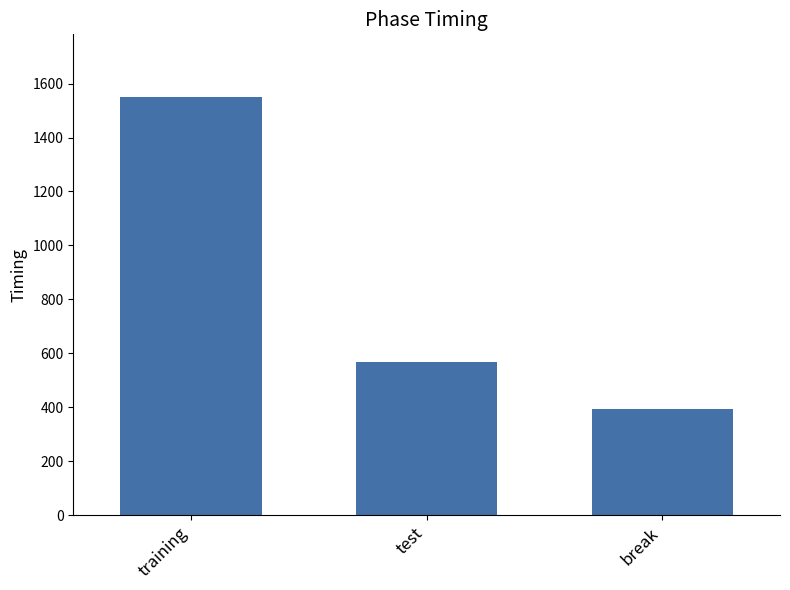

List the labels in order of value, smallest first.

break, test, training